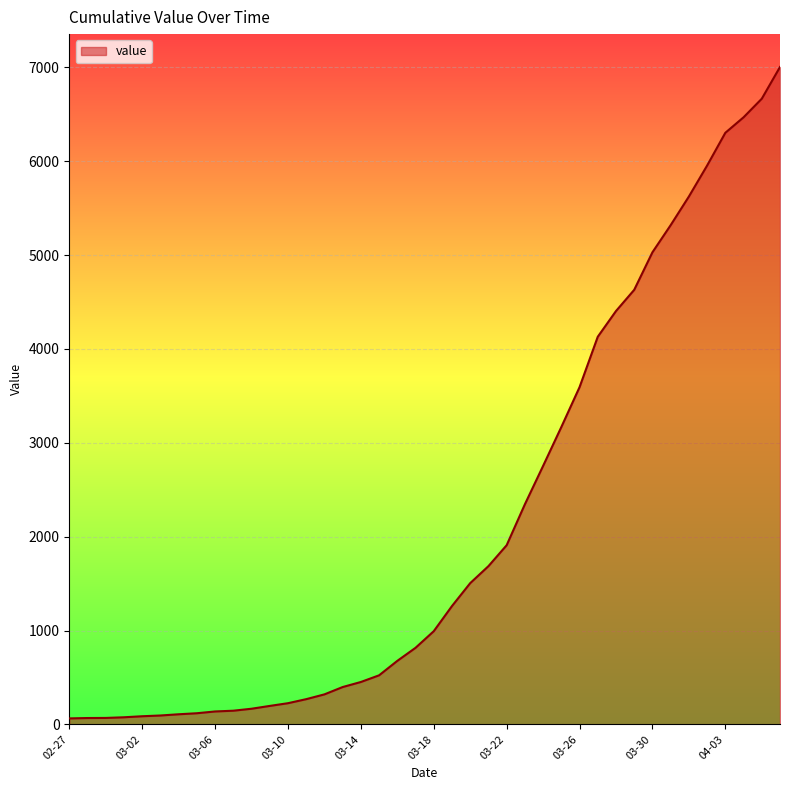

What is the difference between the maximum and minimum values?

6940